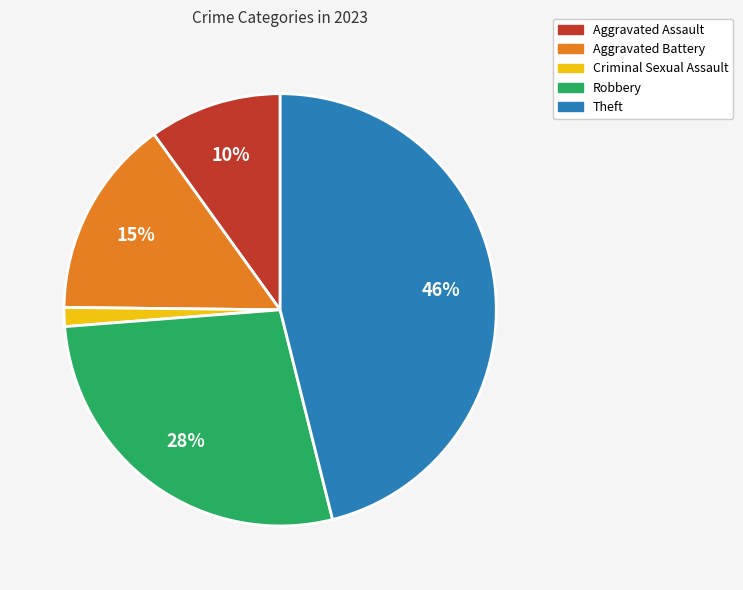

What is the ratio of the value at Criminal Sexual Assault to the value at Aggravated Assault?

0.1